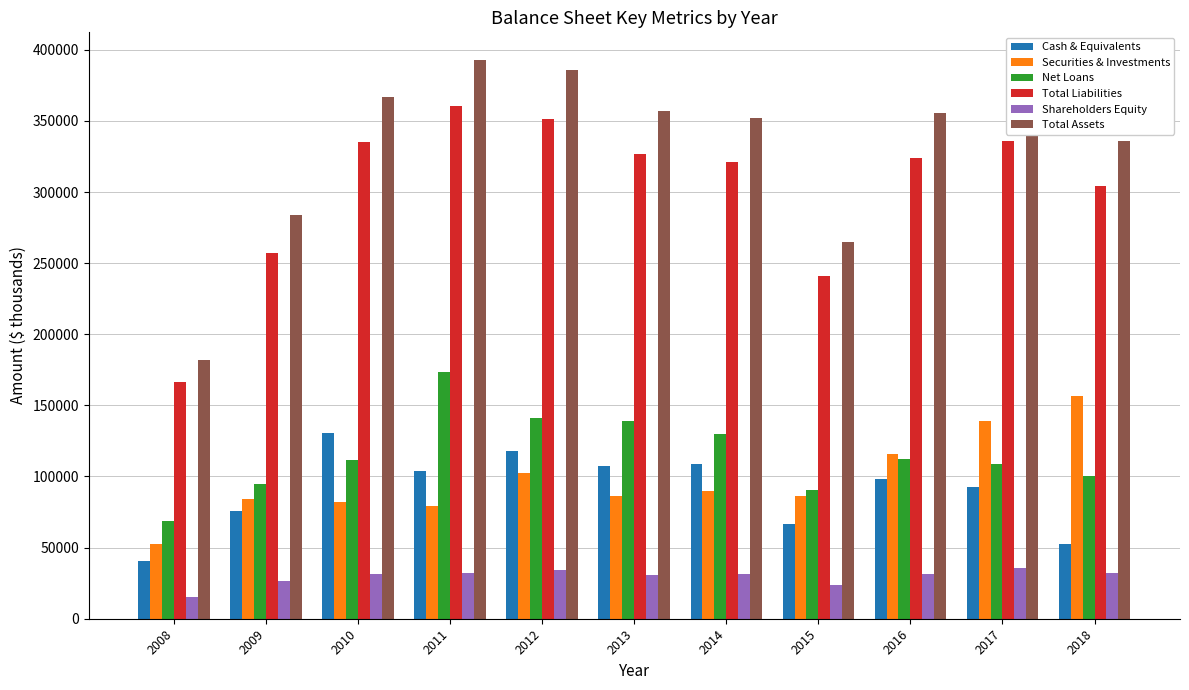

True or false: Securities & Investments has a value of 122565 at 2014.

False